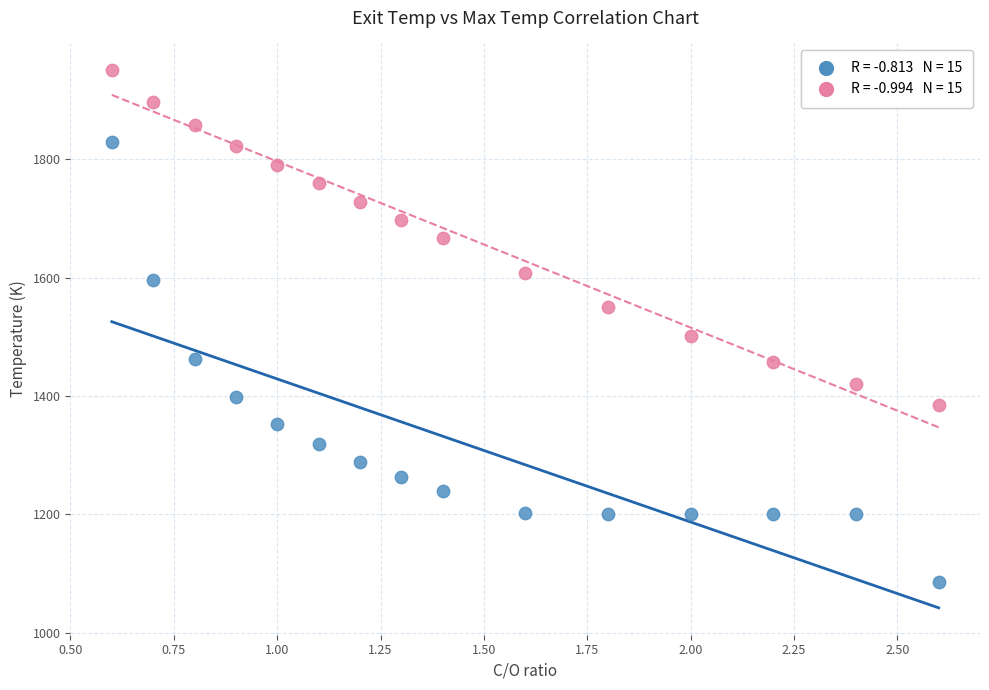

Across all series, what Y value is closest to 1518?

1501.1